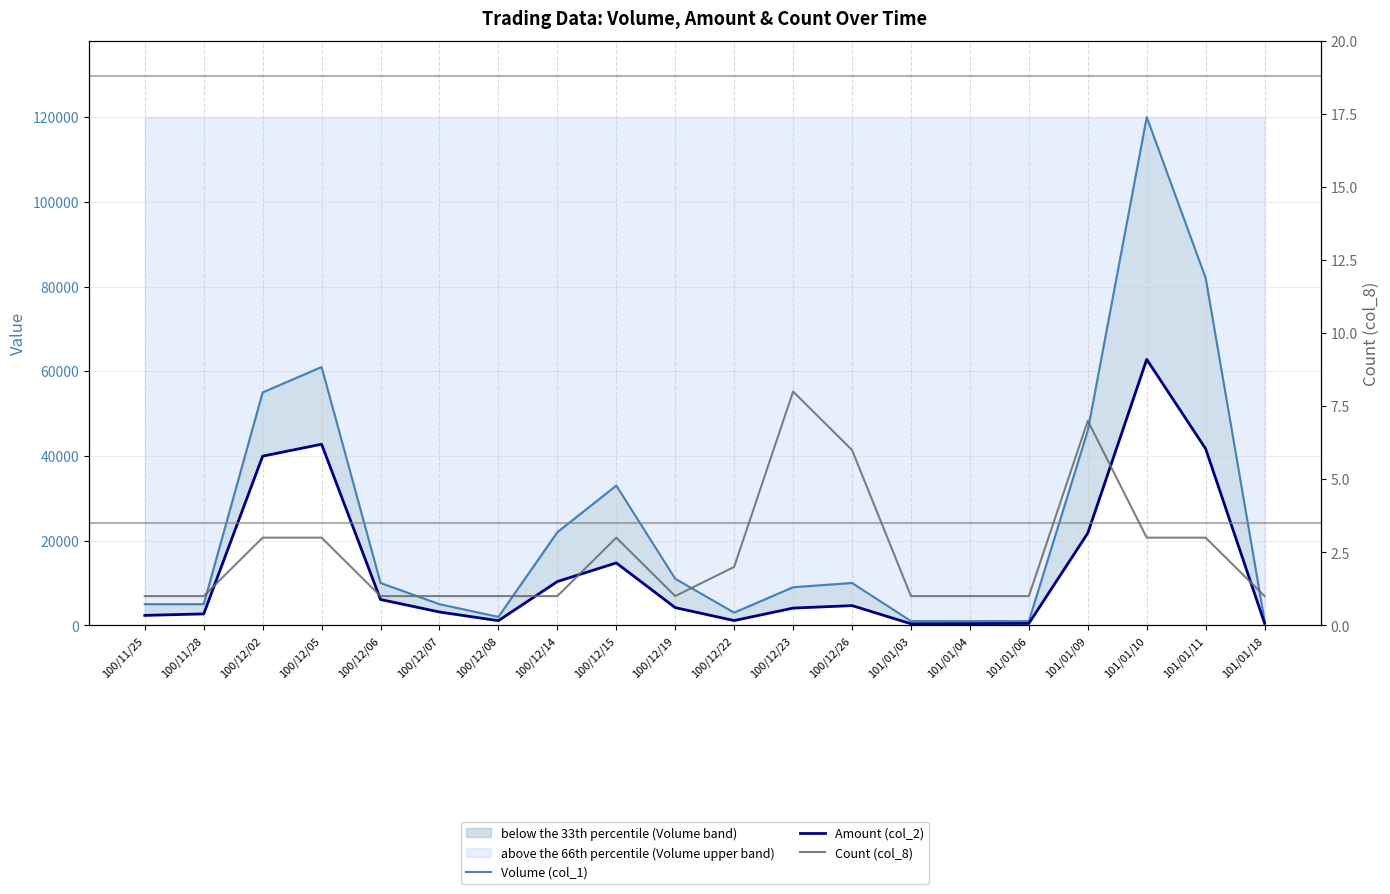

Which series has the largest range (max minus min)?

Volume (col_1)